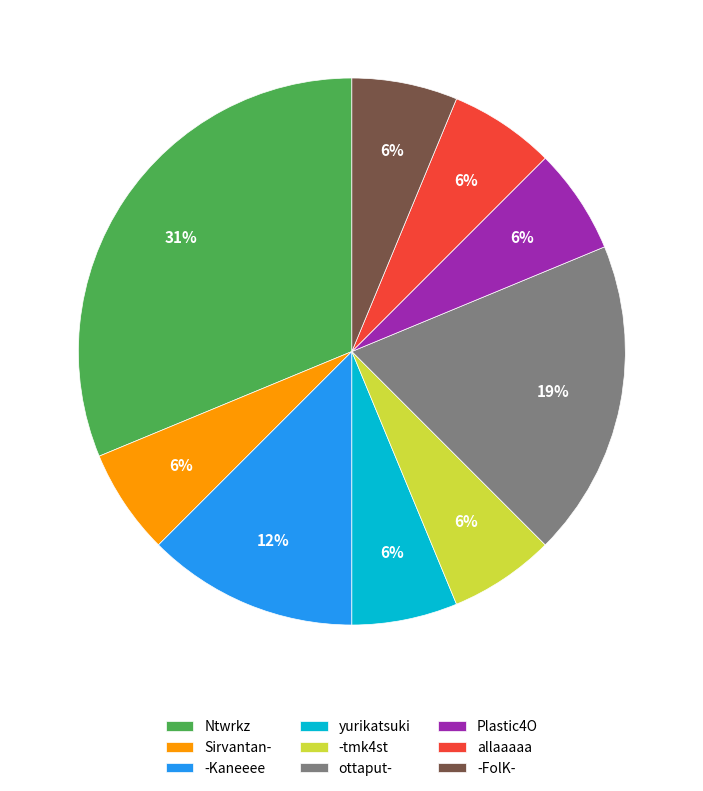

To the nearest percent, what is the average slice percentage?

11%